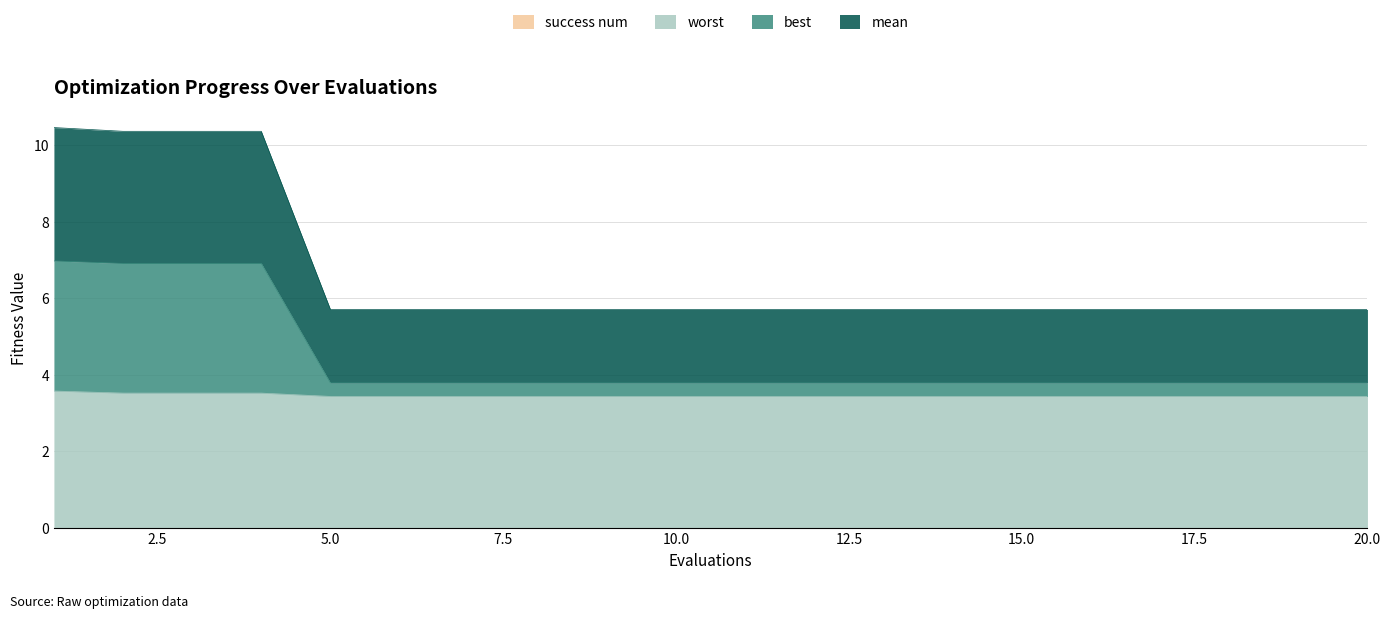

True or false: best has a value of 10.5 at 1.

False